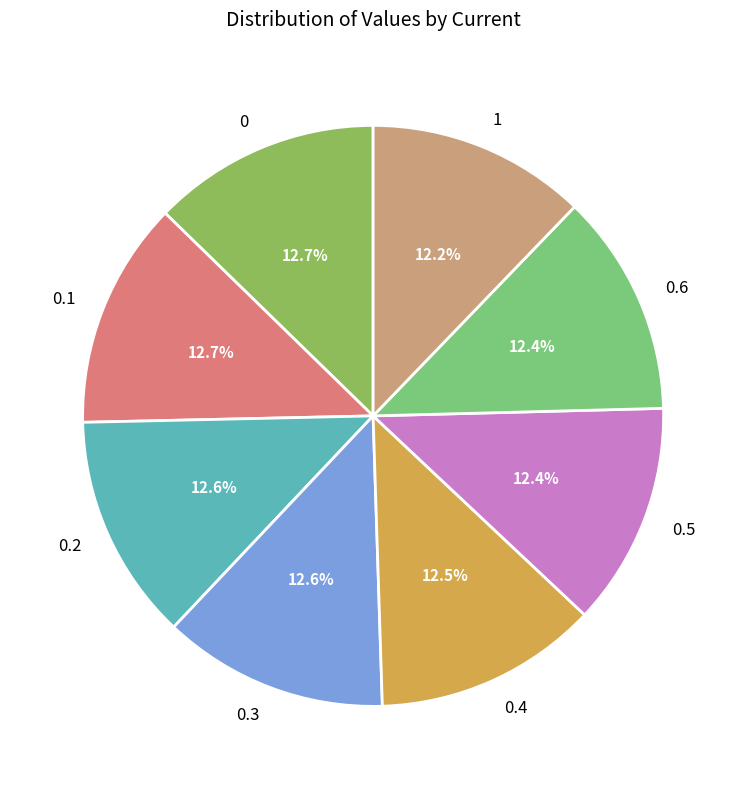

Is 0.5 the majority of the pie?

No